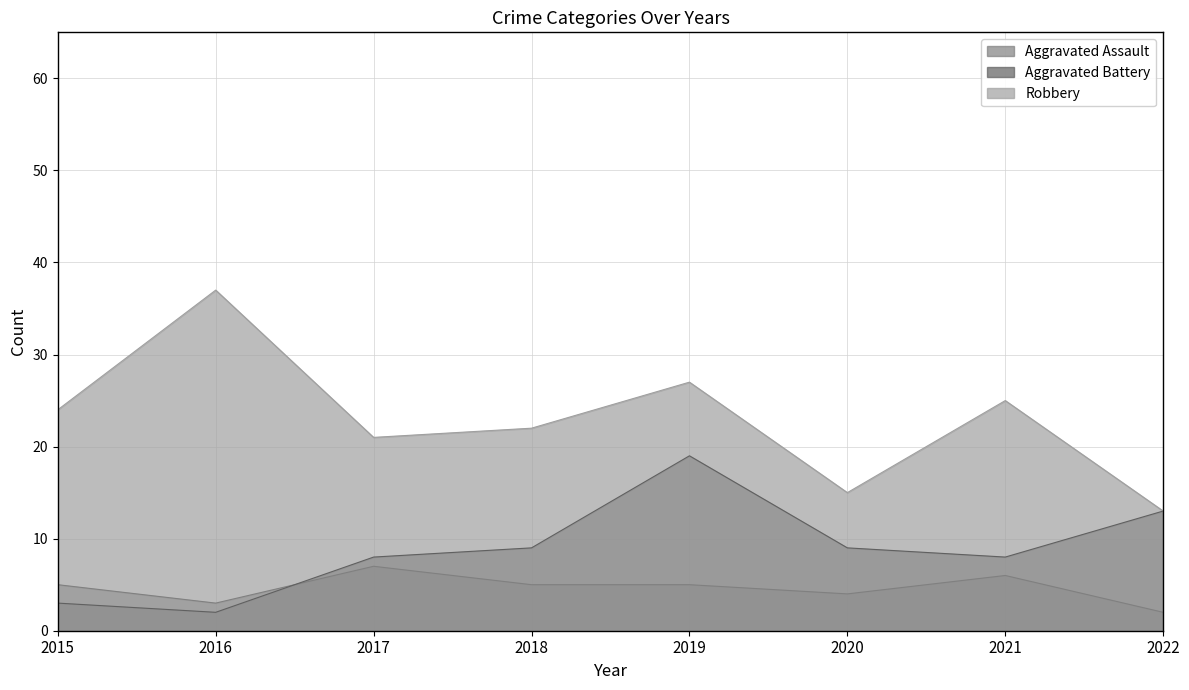

How many times do Aggravated Battery and Aggravated Assault cross each other?

1